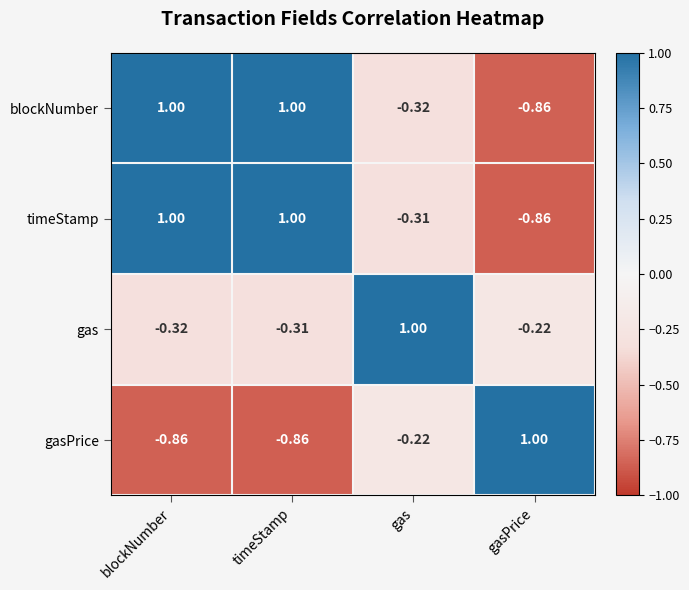

At which label is gas closest to 0?

gasPrice